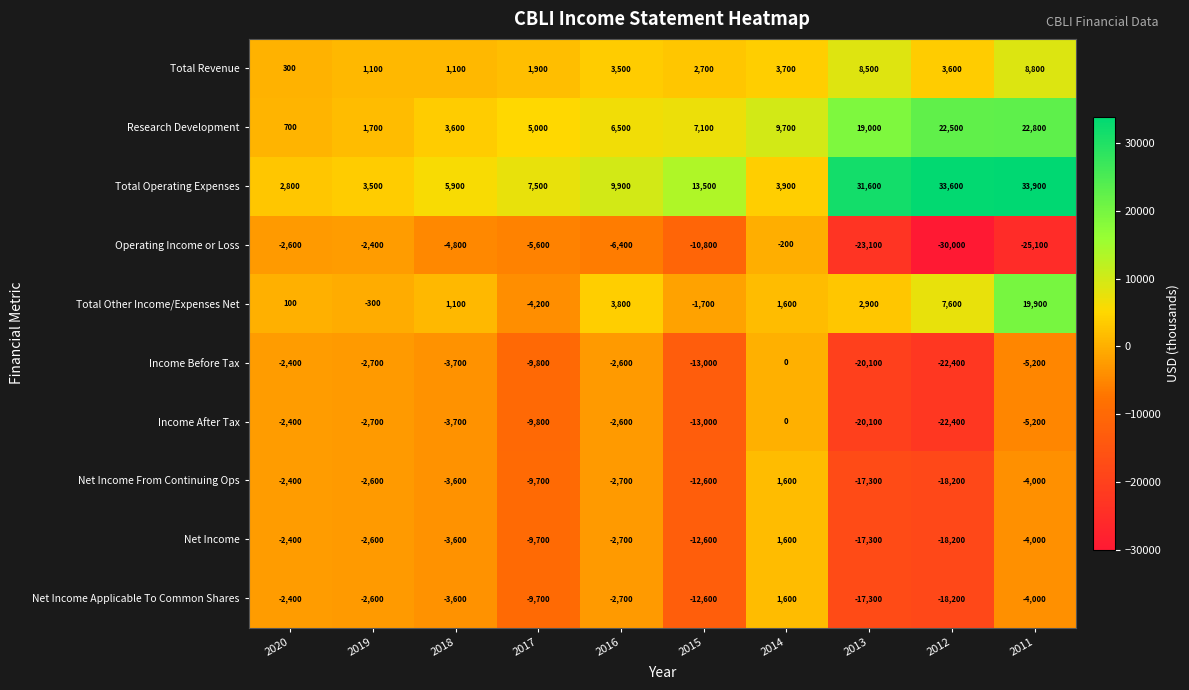

Rank the categories by Total Operating Expenses value from highest to lowest.

2011, 2012, 2013, 2015, 2016, 2017, 2018, 2014, 2019, 2020